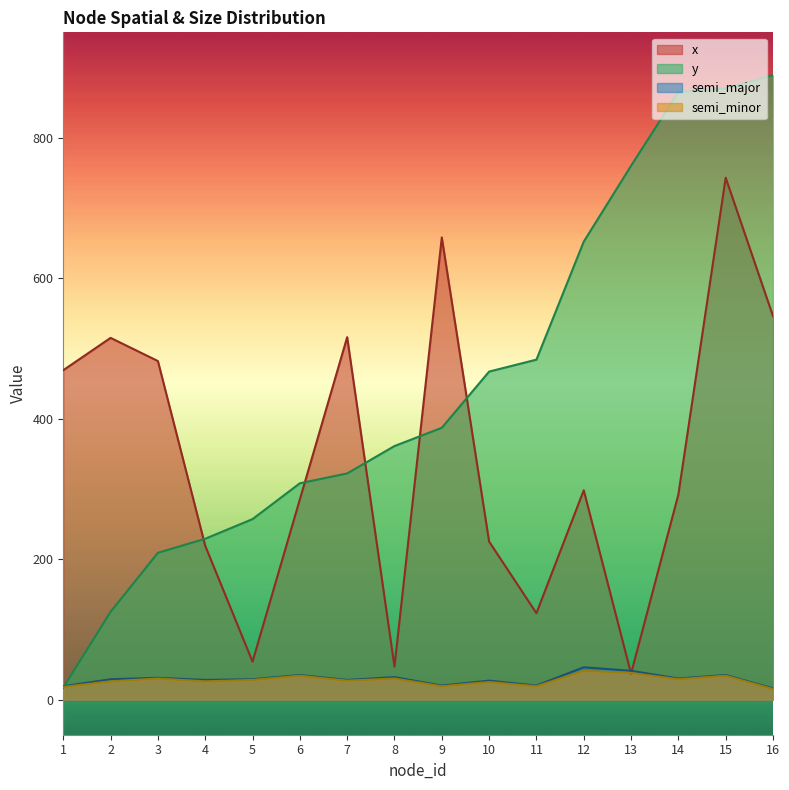

Which series has the largest range (max minus min)?

y